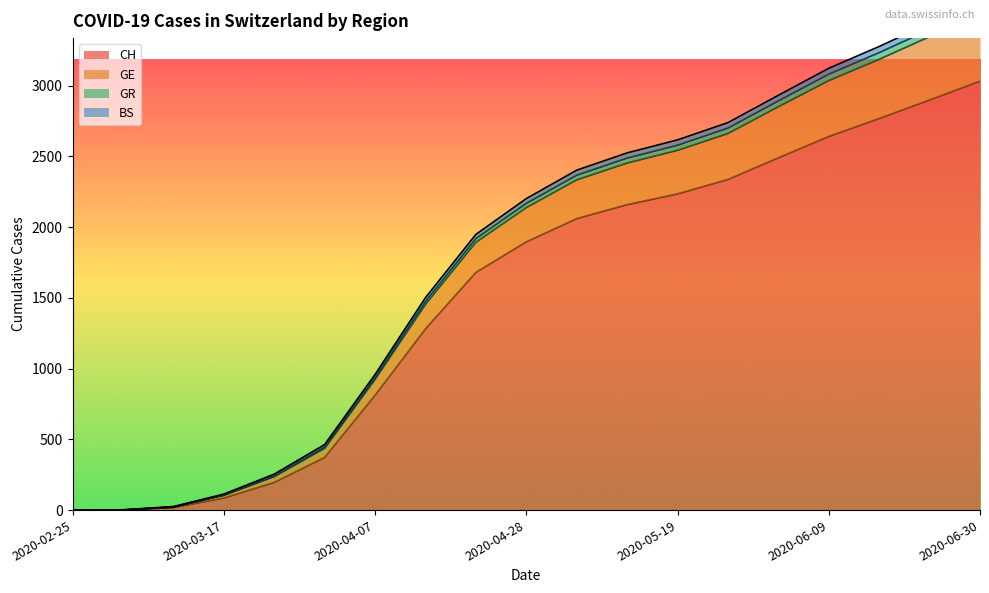

What is the total value across all series at 2020-05-19?

9973